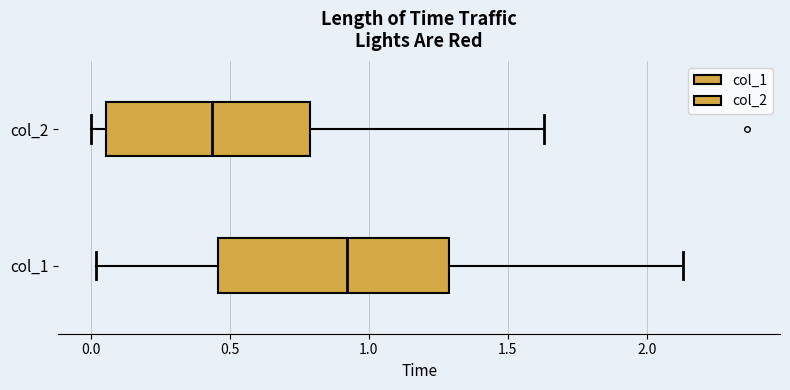

Reading bottom to top, transcribe this box plot: for each box, give where its median line is, the range the box spans, and where its two whiskers end, as read against the x-axis. The values are not printed on the chart, so give them approximately, as read against the axis.

col_1: median 0.90, box 0.45 to 1.30, whiskers 0.00 to 2.15
col_2: median 0.45, box 0.05 to 0.80, whiskers 0.00 to 1.65